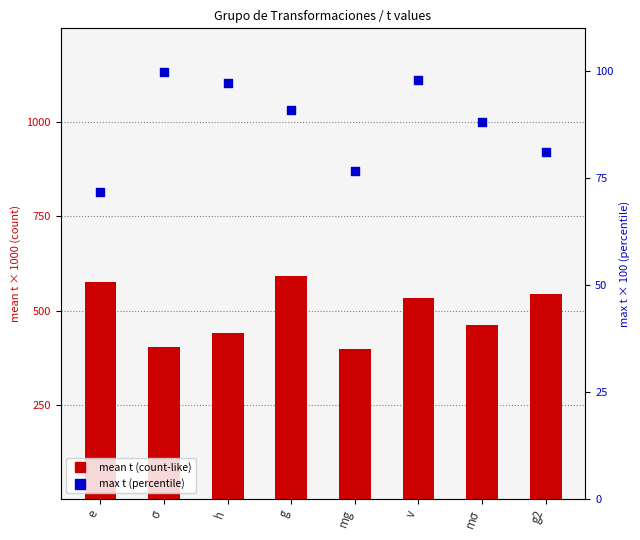

Is the value of mean t (scaled) at g greater than the value of max t (percentile) at h?

Yes